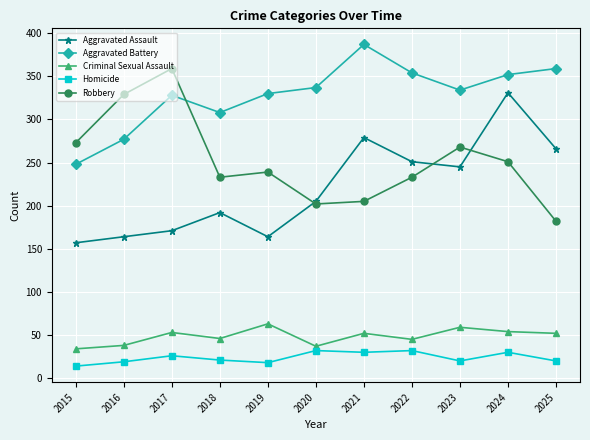

What is the spread (max minus min) of values at 2019?

312